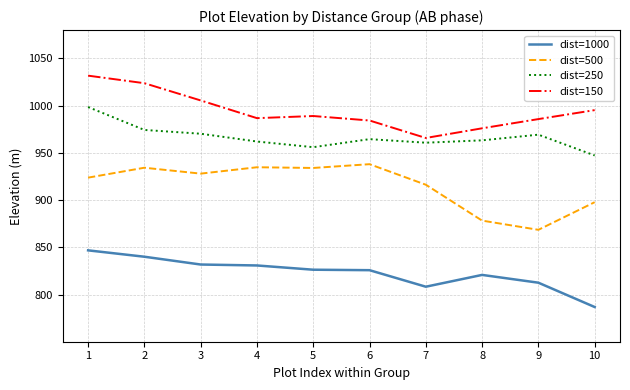

The value of dist=1000 at 1 is 846.8. True or false?

True